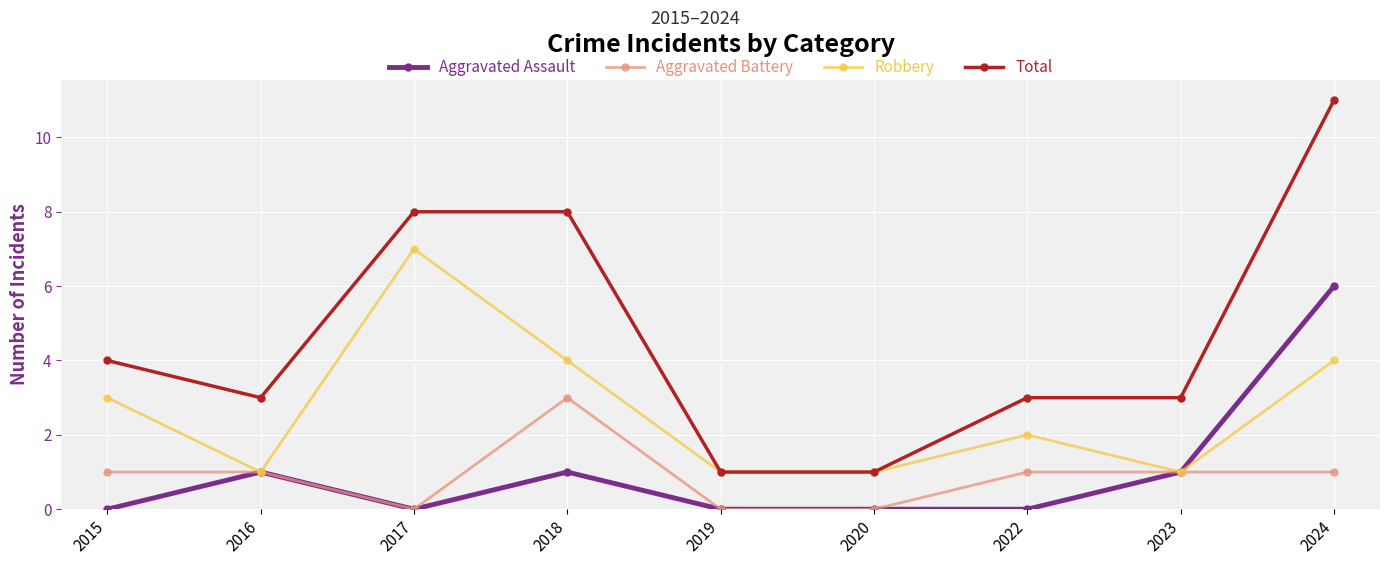

True or false: Aggravated Battery and Total intersect in this chart.

False